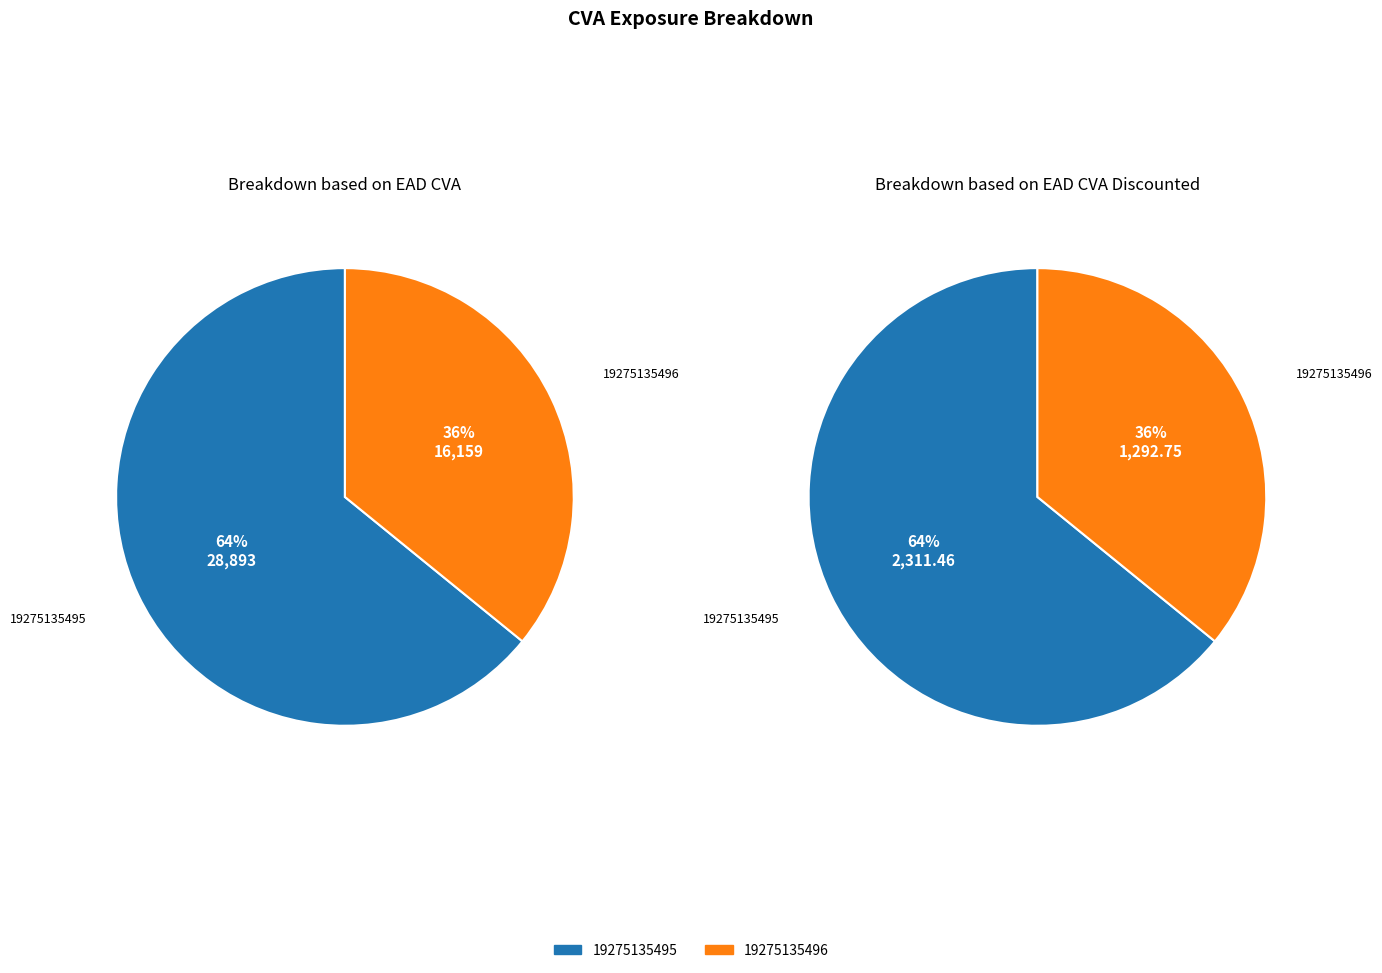

True or false: 19275135496 accounts for 26% of the total.

False